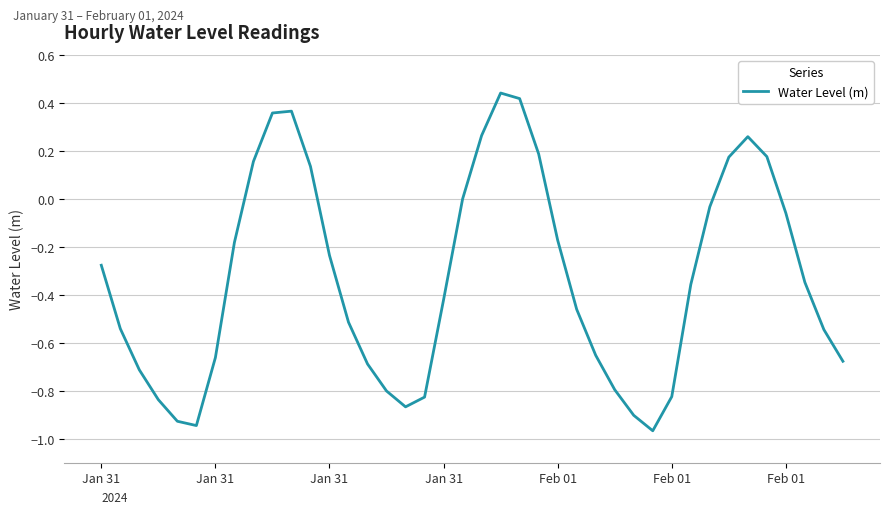

How many interior local peaks (higher than both neighbors) does the data have?

3